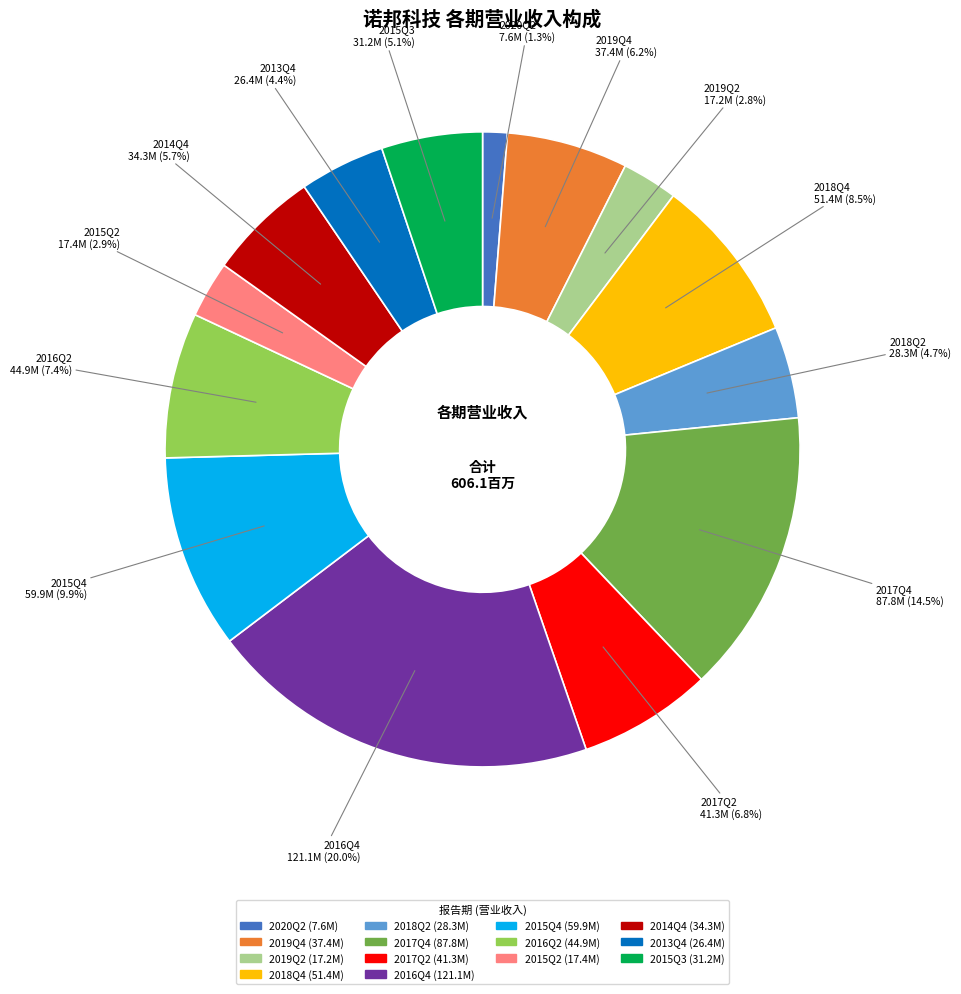

Do 2018Q2 and 2015Q2 together represent more than half of the pie?

No